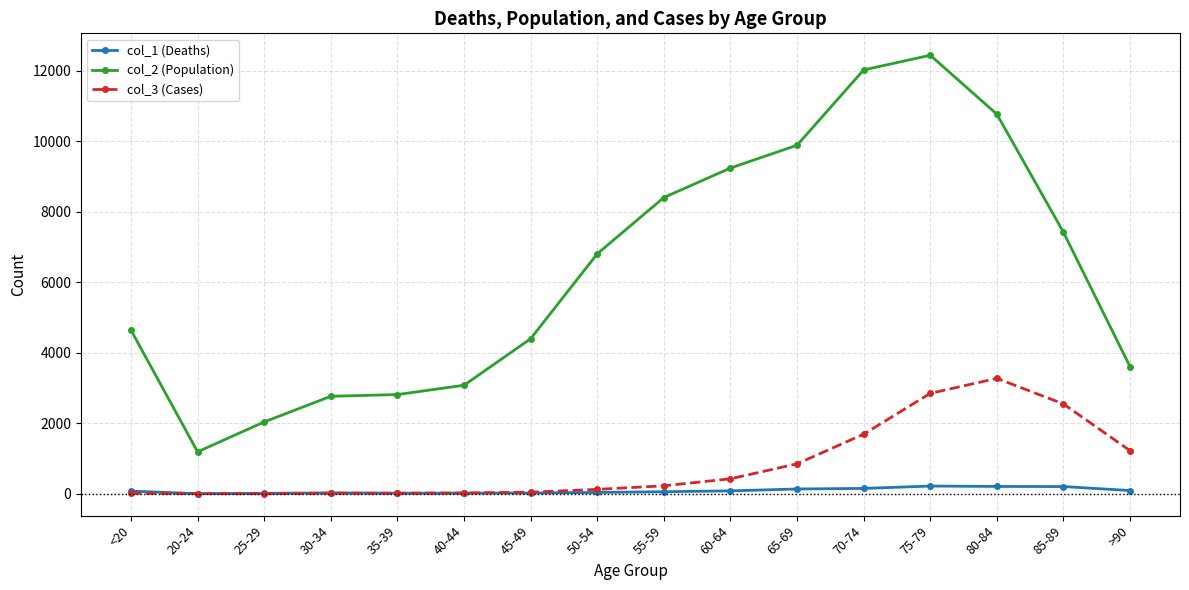

True or false: col_3 (Cases) and col_2 (Population) intersect in this chart.

False